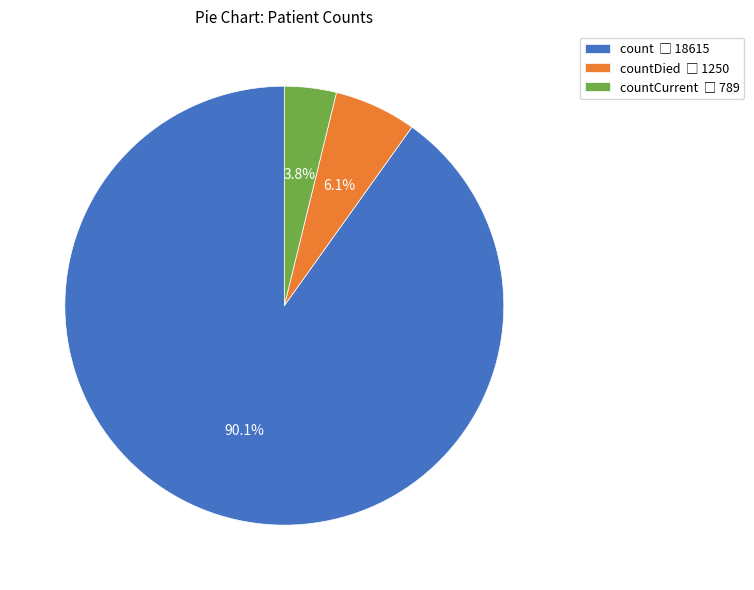

Count the number of slices in the pie.

3